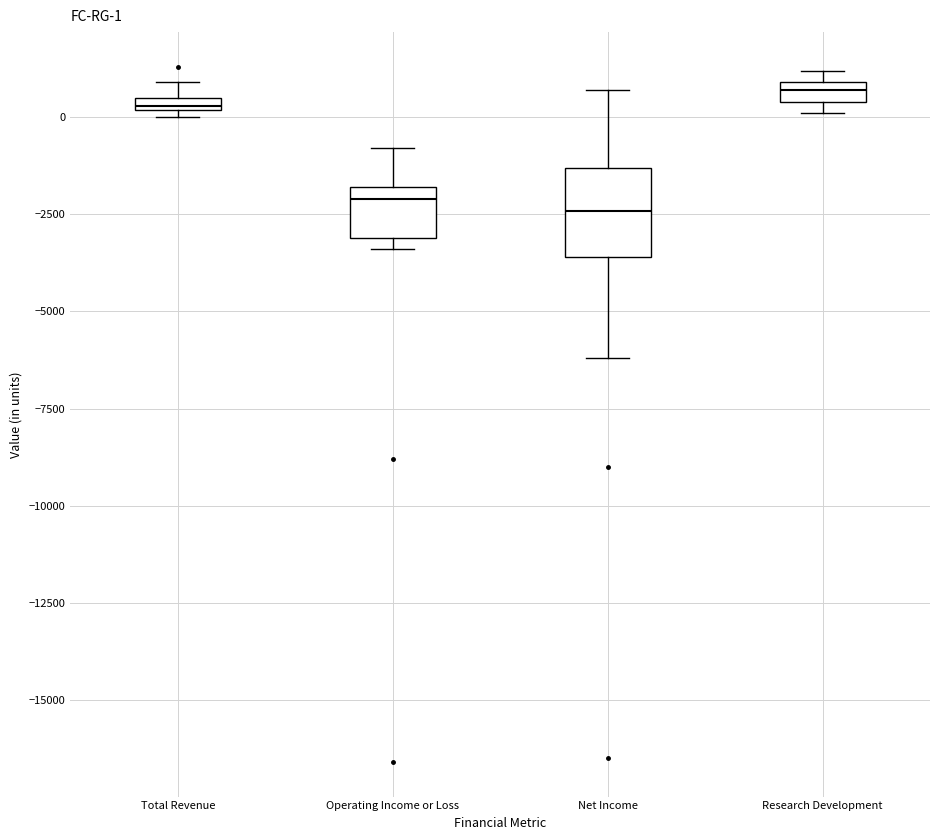

Comparing the boxes themselves (not the whiskers), which one is the tallest?

Net Income